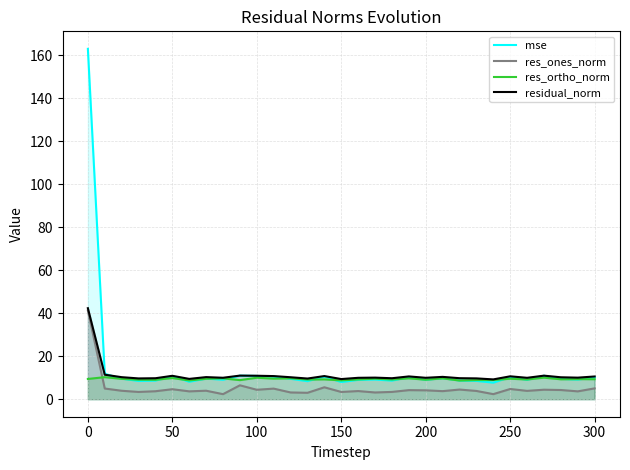

What is the lowest value of the mse series?

7.7